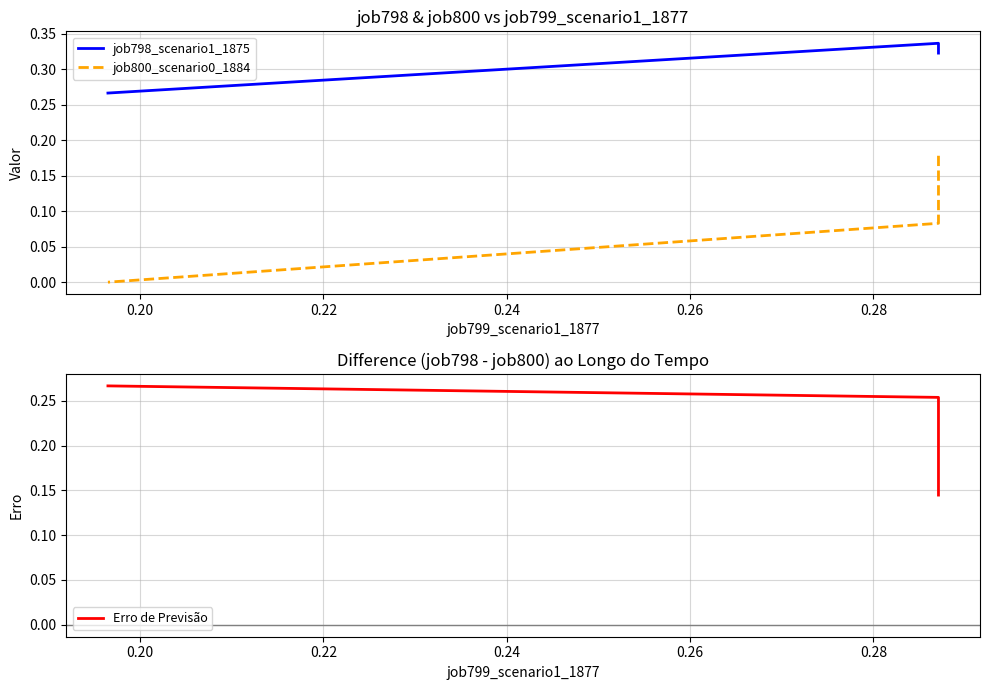

What is the approximate value of Erro de Previsão at 0.22?

0.3